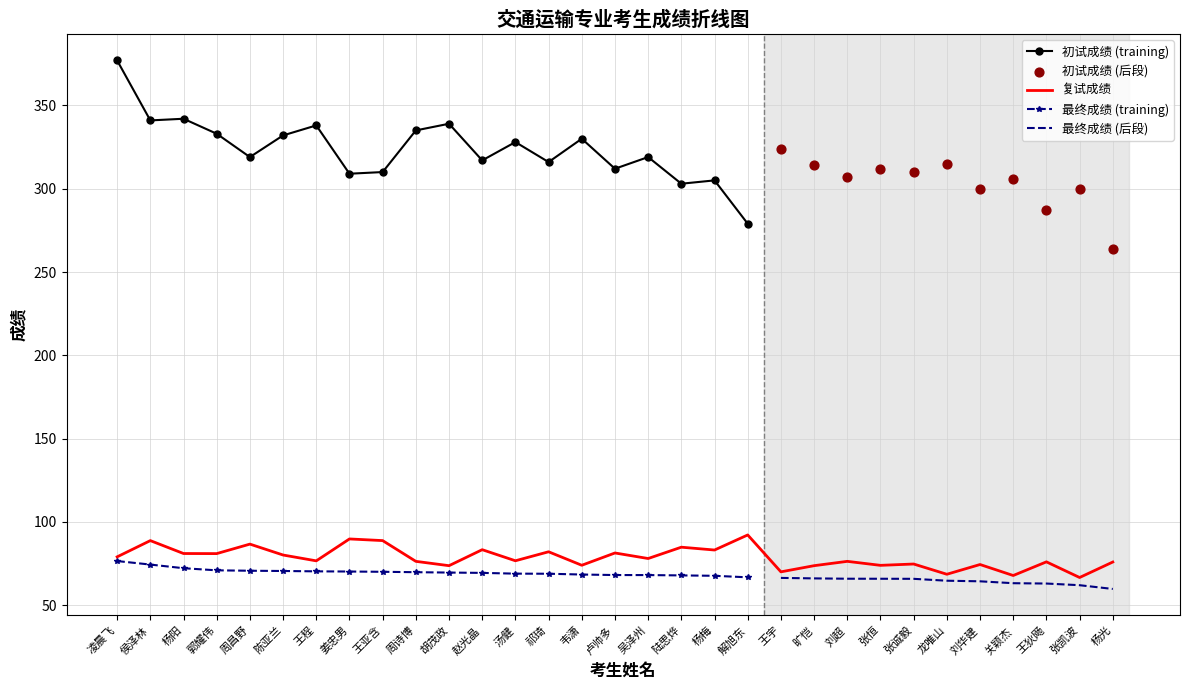

Which series has the largest total across all categories?

初试成绩